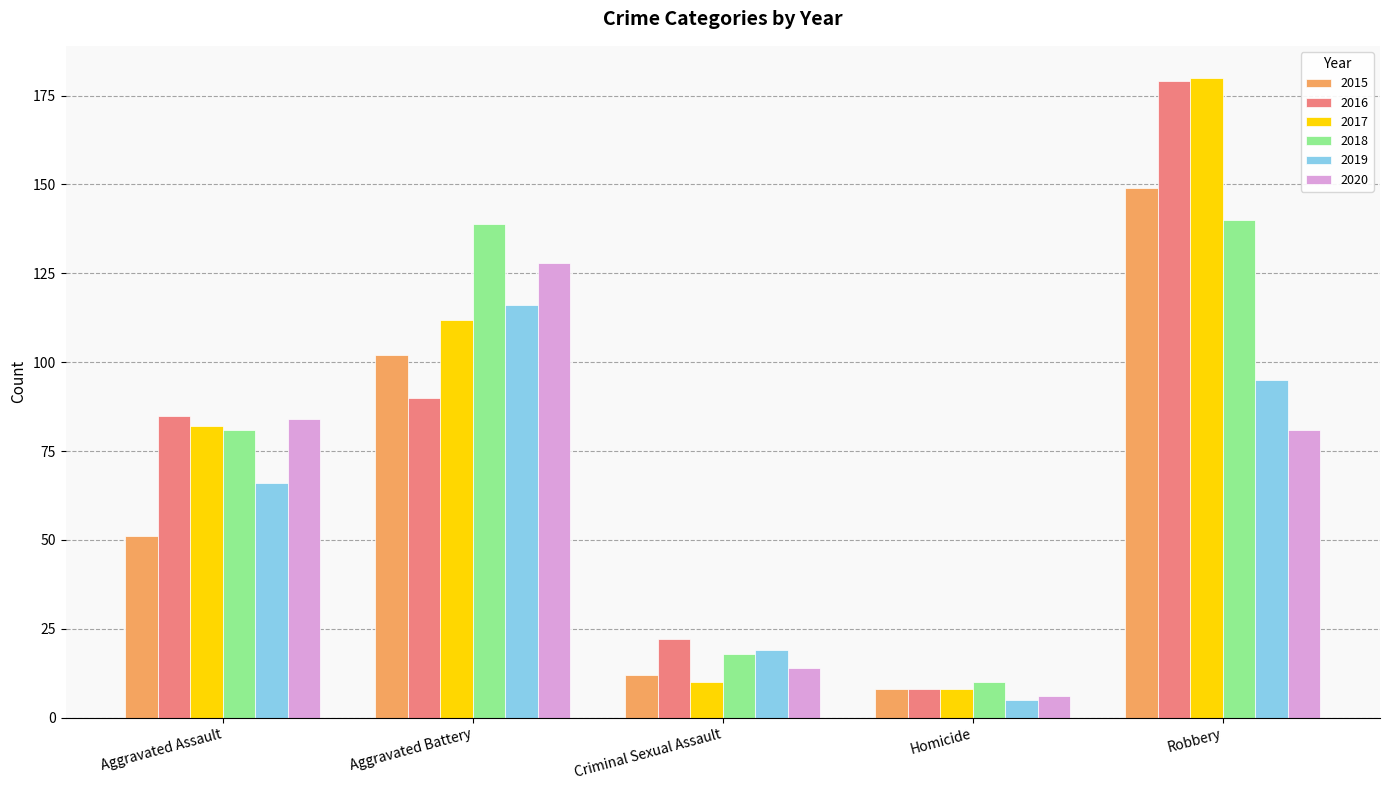

What is the sum of all 2017 values?

392